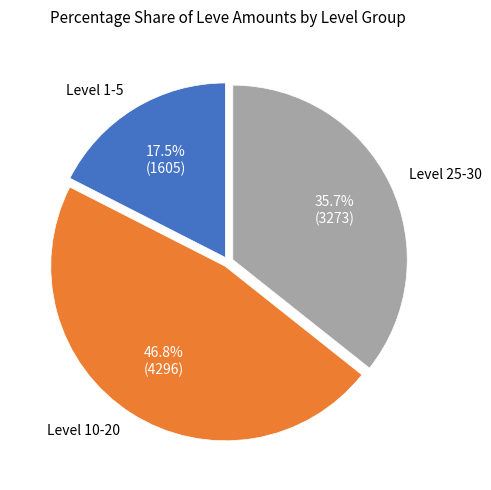

Is there a majority slice in this chart?

No